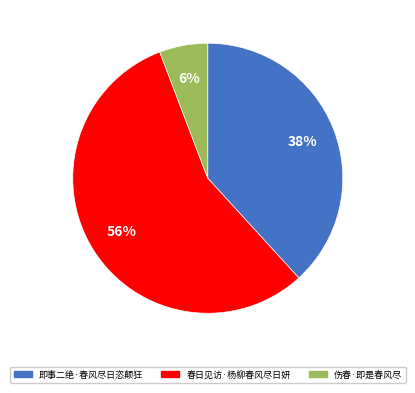

Does 春日见访·杨柳春风尽日妍 account for over 50% of the chart?

Yes